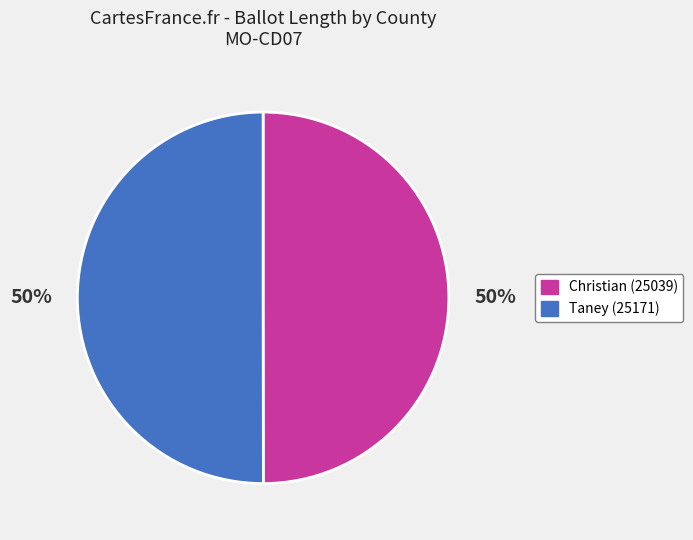

To the nearest percent, what percentage of the pie is Christian (25039)?

50%